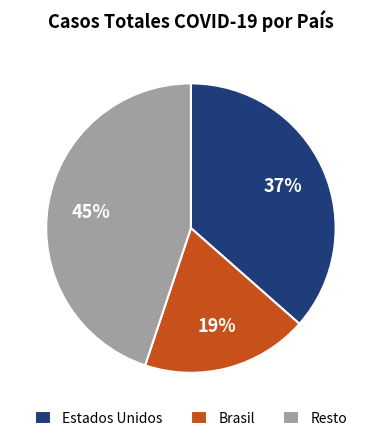

To the nearest percent, what is the difference between the Estados Unidos and Resto slice percentages?

8%